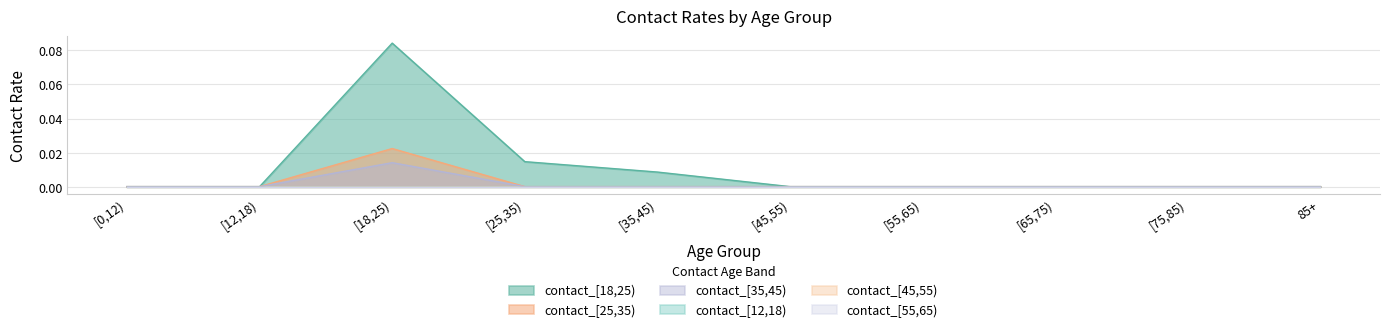

Which series has the largest total across all categories?

contact_[18,25)